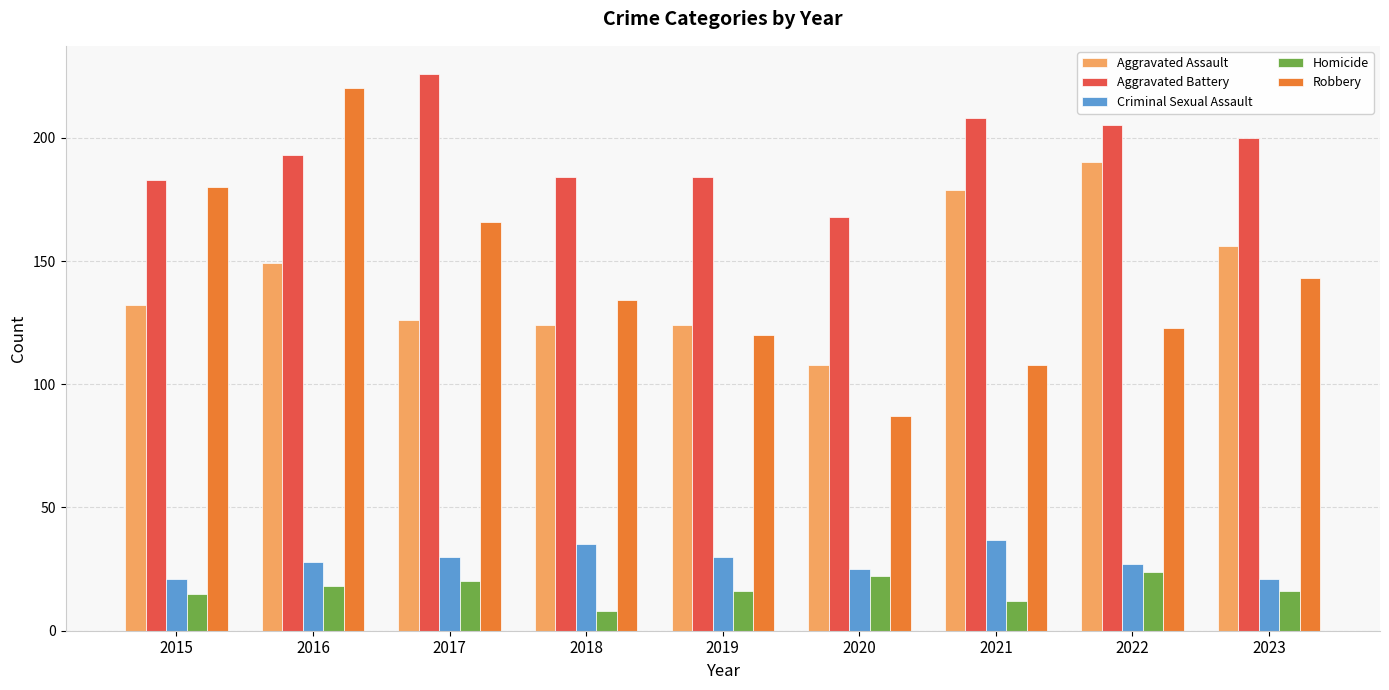

Is it true that Criminal Sexual Assault equals 27 at 2022?

True